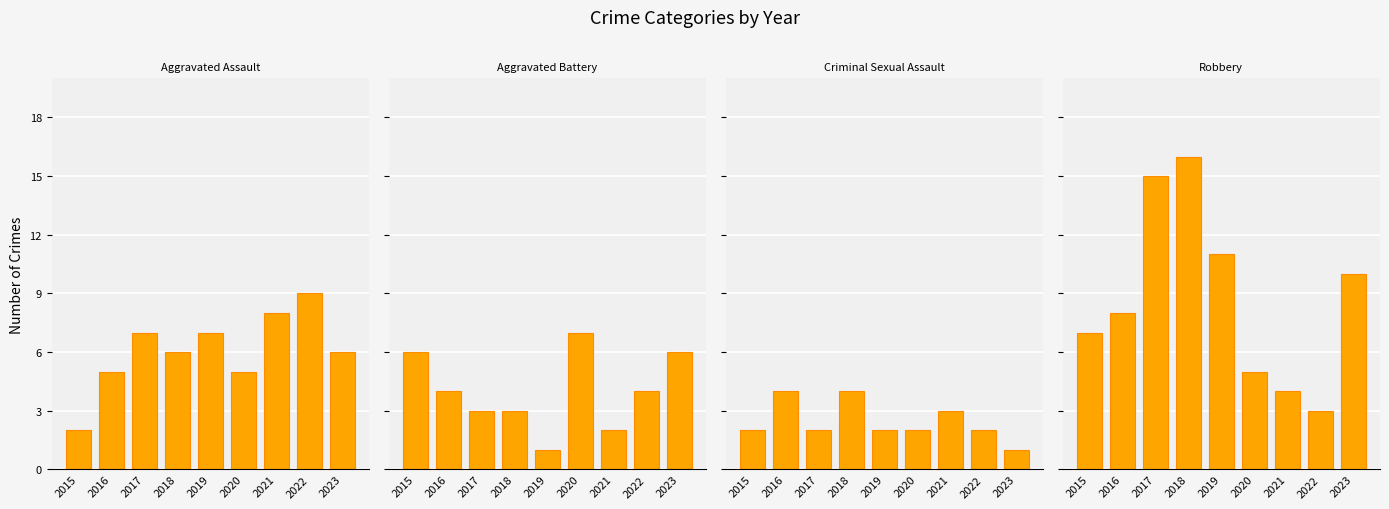

Rank the categories by Aggravated Battery value from highest to lowest.

2020, 2015, 2023, 2016, 2022, 2017, 2018, 2021, 2019